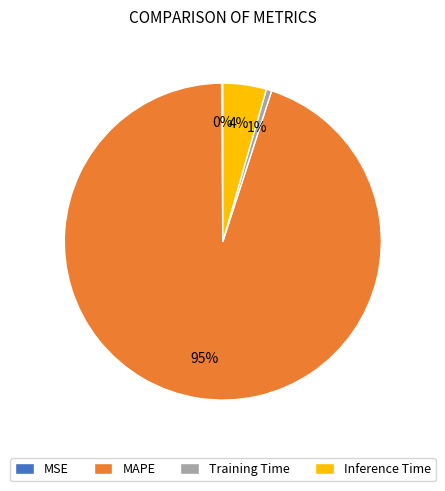

True or false: Inference Time accounts for 4% of the total.

True